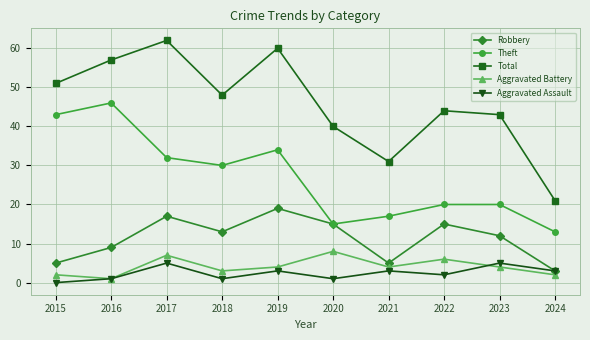

The value of Theft at 2021 is 17. True or false?

True